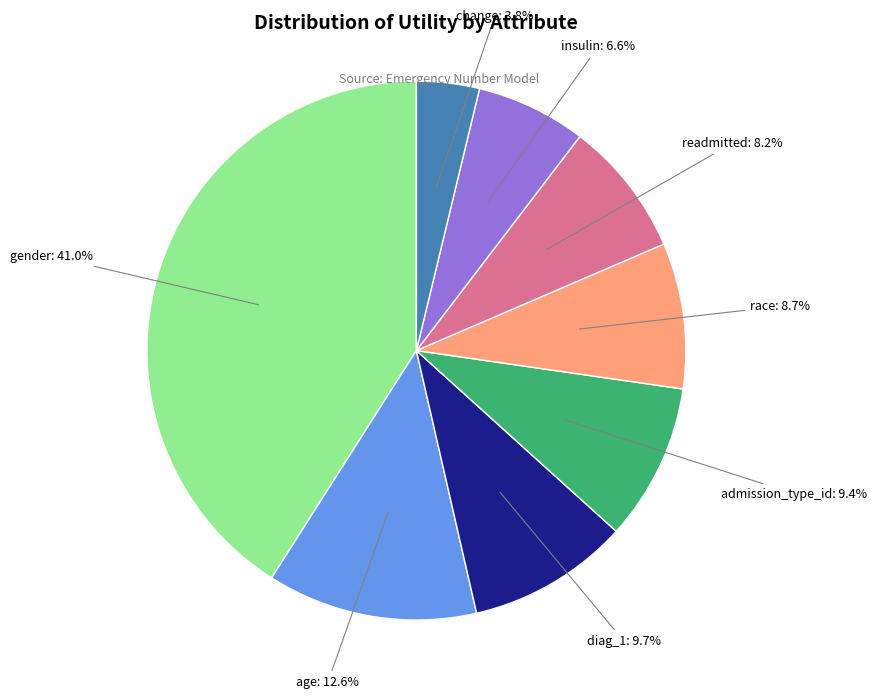

Is there any slice that represents more than half of the pie?

No